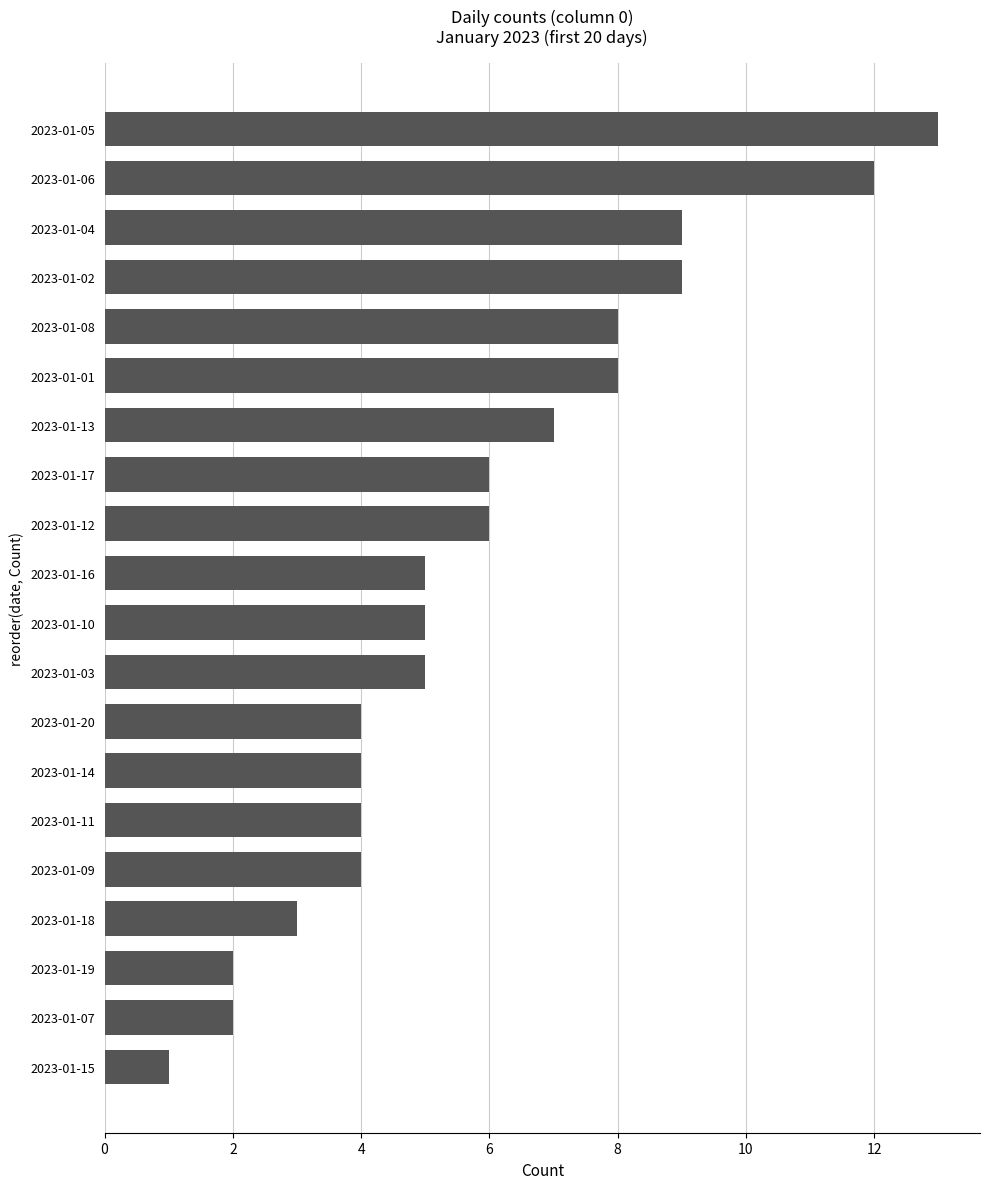

Between 2023-01-08 and 2023-01-19, which is larger?

2023-01-08